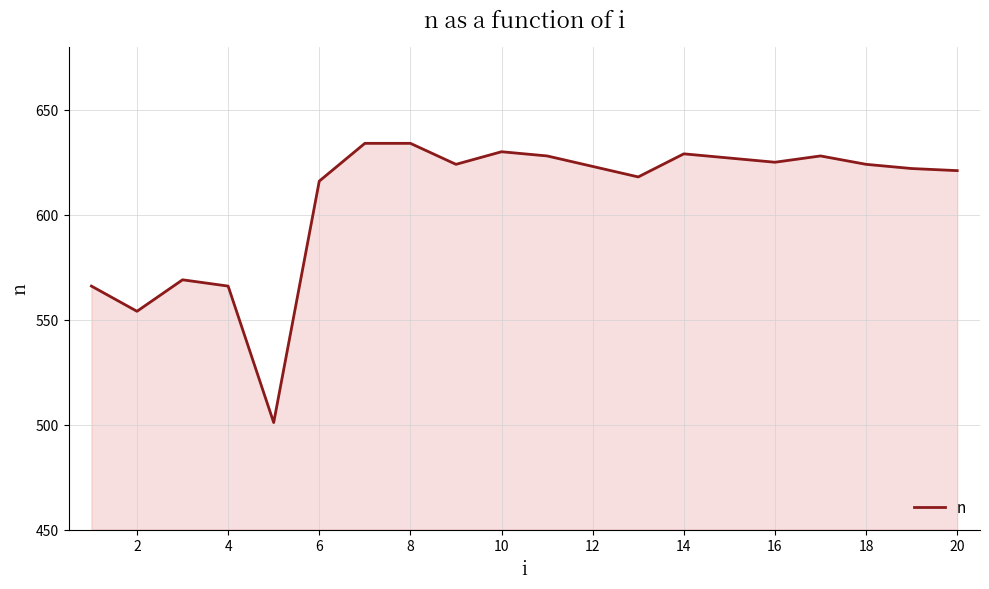

What is the smallest value displayed?

501